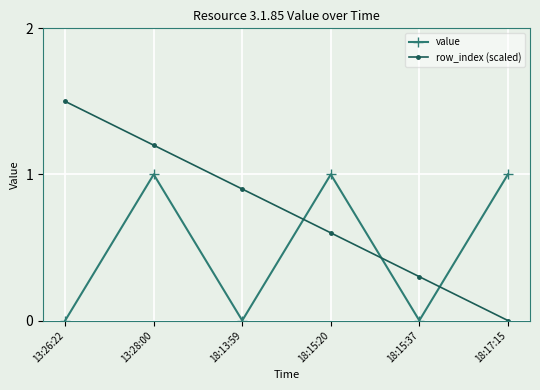

Is the value of value at 18:13:59 greater than the value of row_index (scaled) at 13:26:22?

No